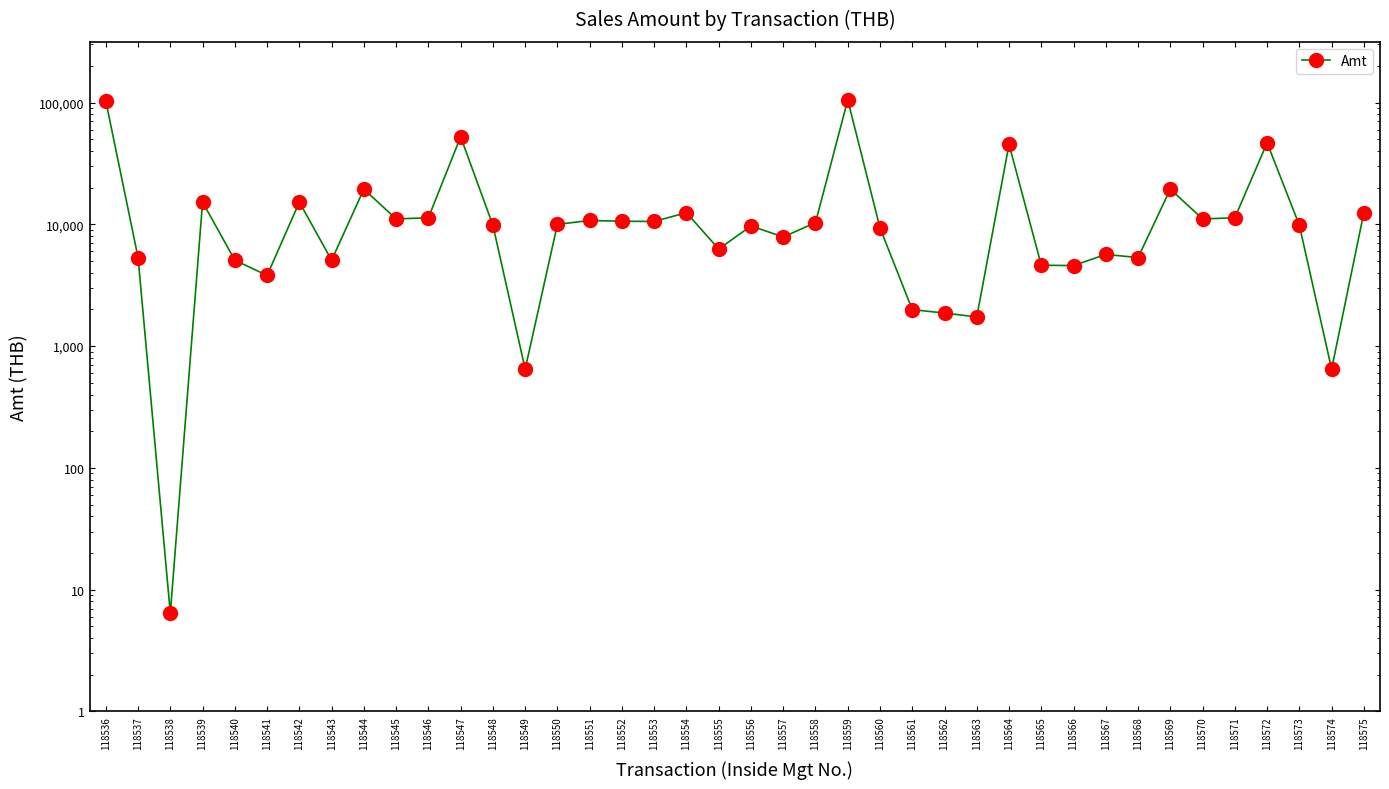

Between 118570 and 118573, which is larger?

118570